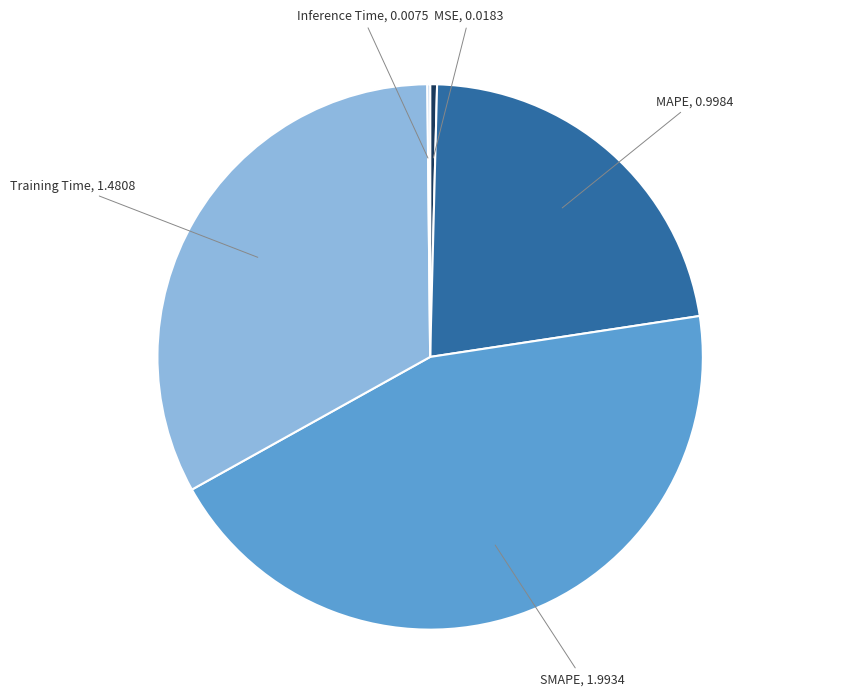

Combined, do SMAPE and MSE account for over 50%?

No